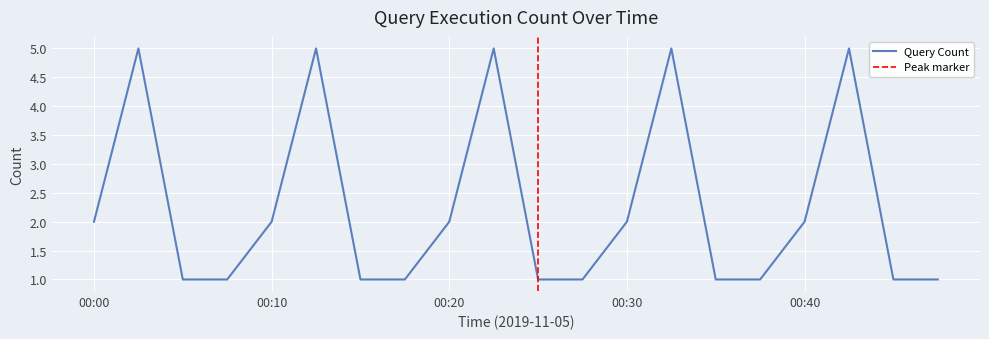

What is the sum of the values at 00:26 and 00:00?

3